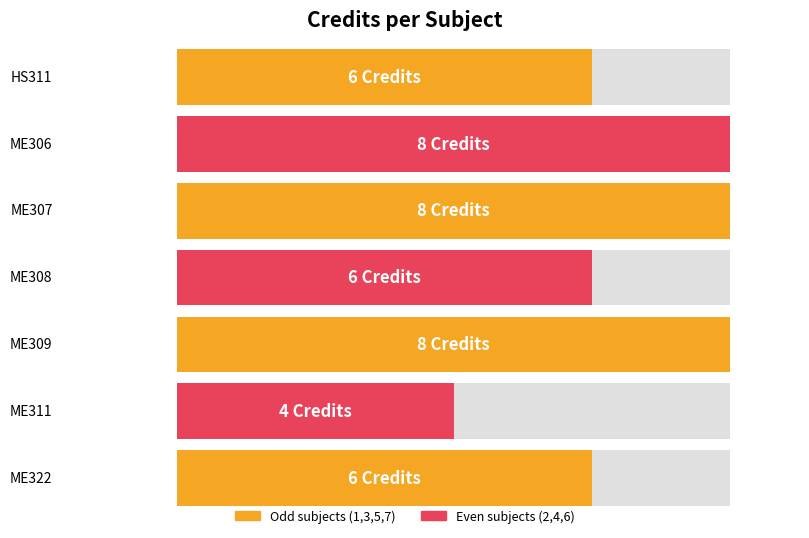

What is the approximate value at HS311?

6